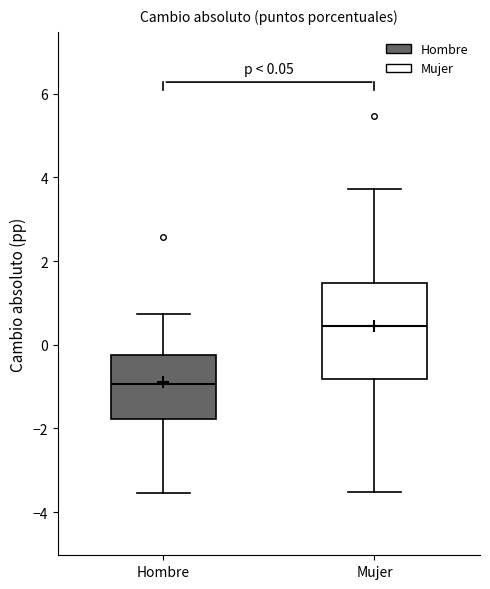

Comparing the boxes themselves (not the whiskers), which one is the tallest?

Mujer